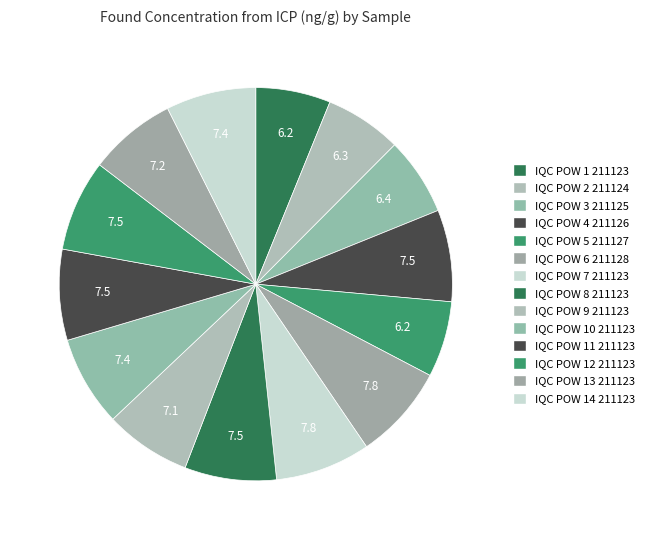

What percentage is NOT represented by IQC POW 6 211128?

92.2%